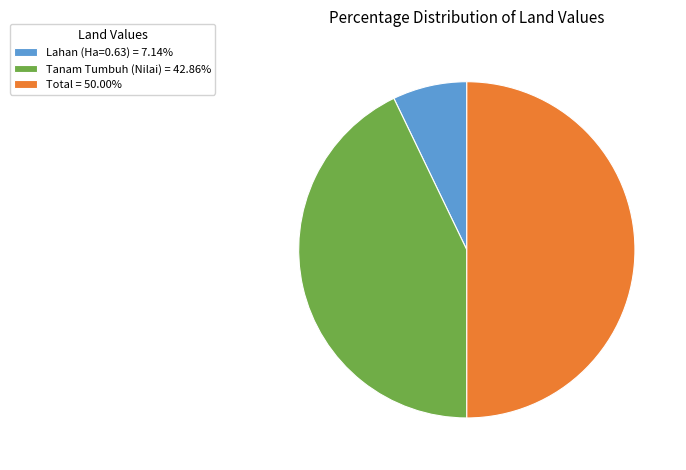

Approximately how many times larger is the value at Total = 50.00% compared to Tanam Tumbuh (Nilai) = 42.86%?

1.2